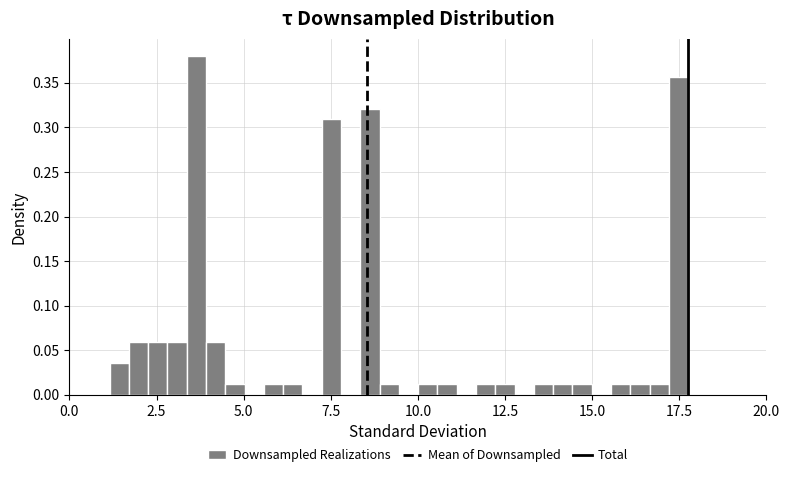

Around what value on the x-axis is the tallest bar? Give the approximate position of its centre, as read against the axis.

3.5